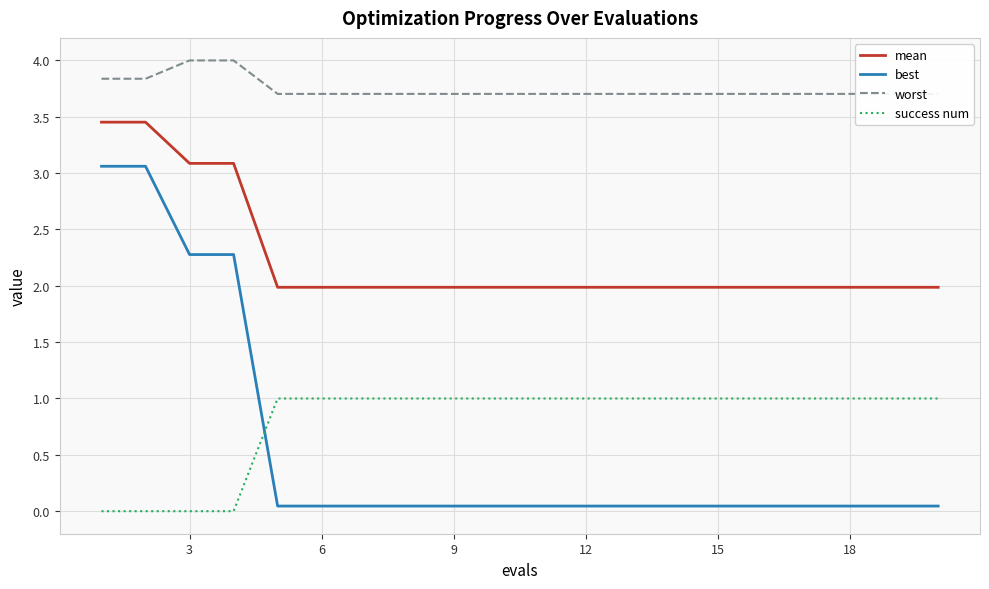

True or false: success num and best cross at least once.

True